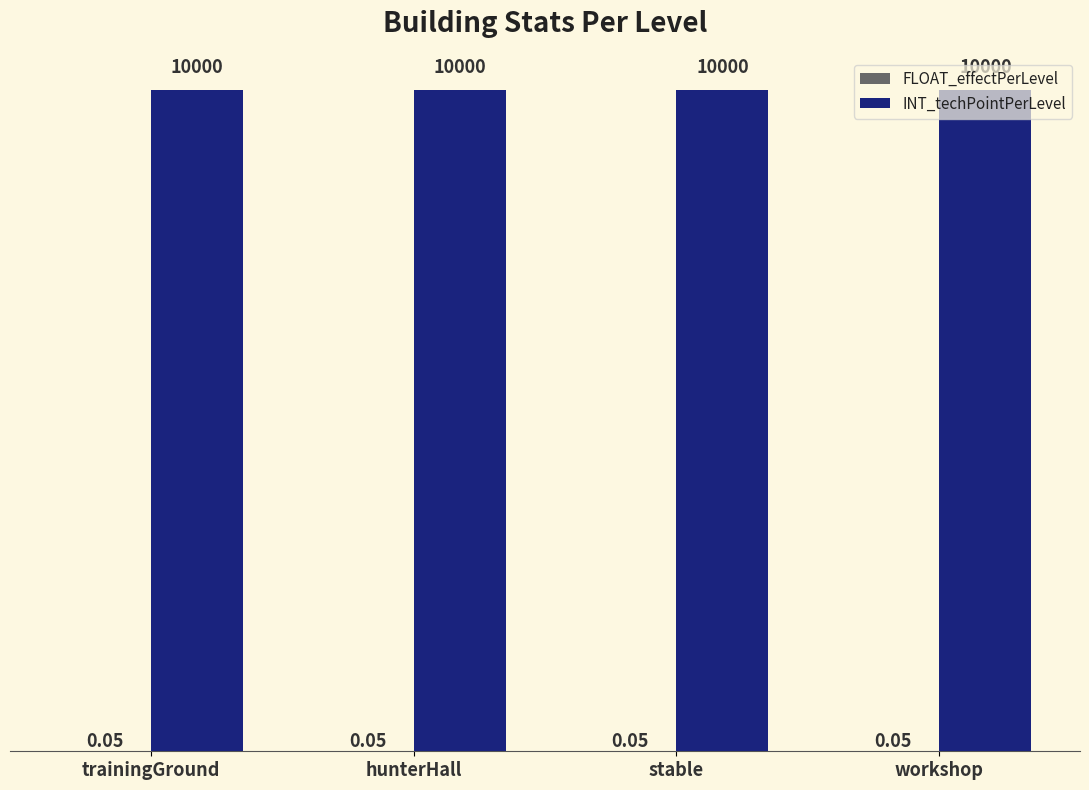

What is the sum of all INT_techPointPerLevel values?

40000.0